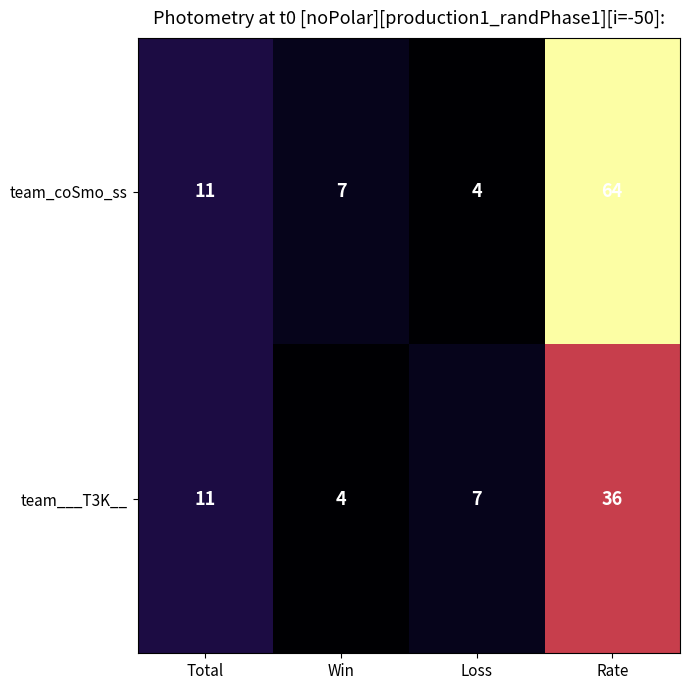

The value of team_coSmo_ss at Loss is 4. True or false?

True